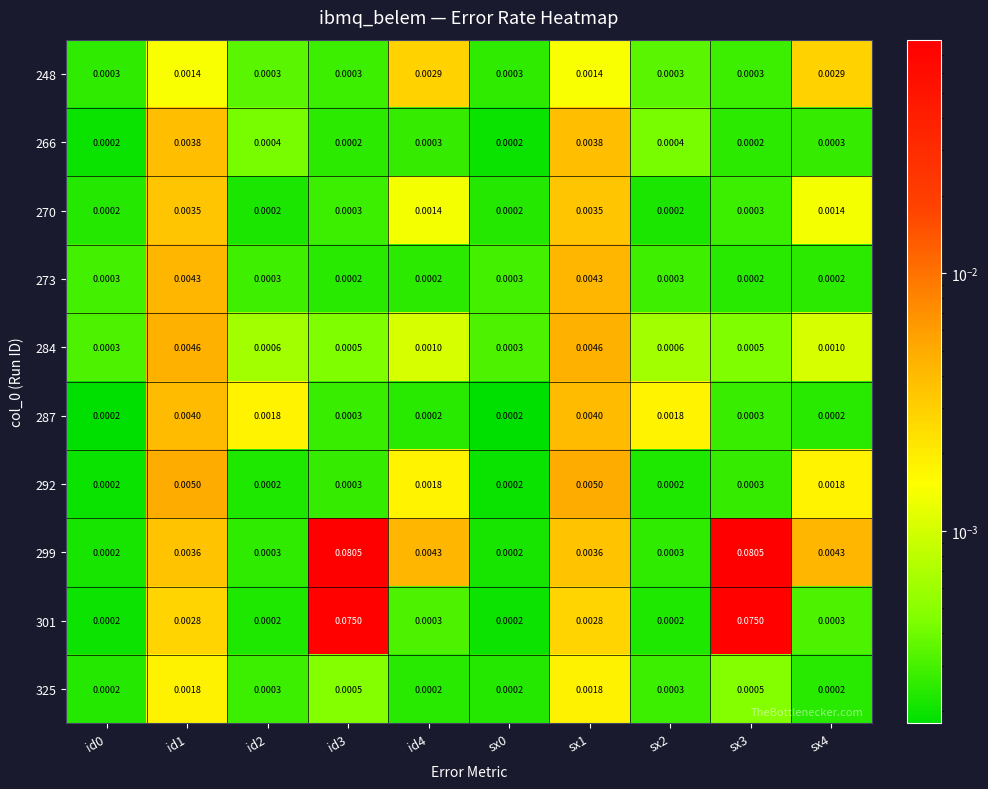

Is the value of 287 at sx3 greater than the value of 266 at sx1?

No